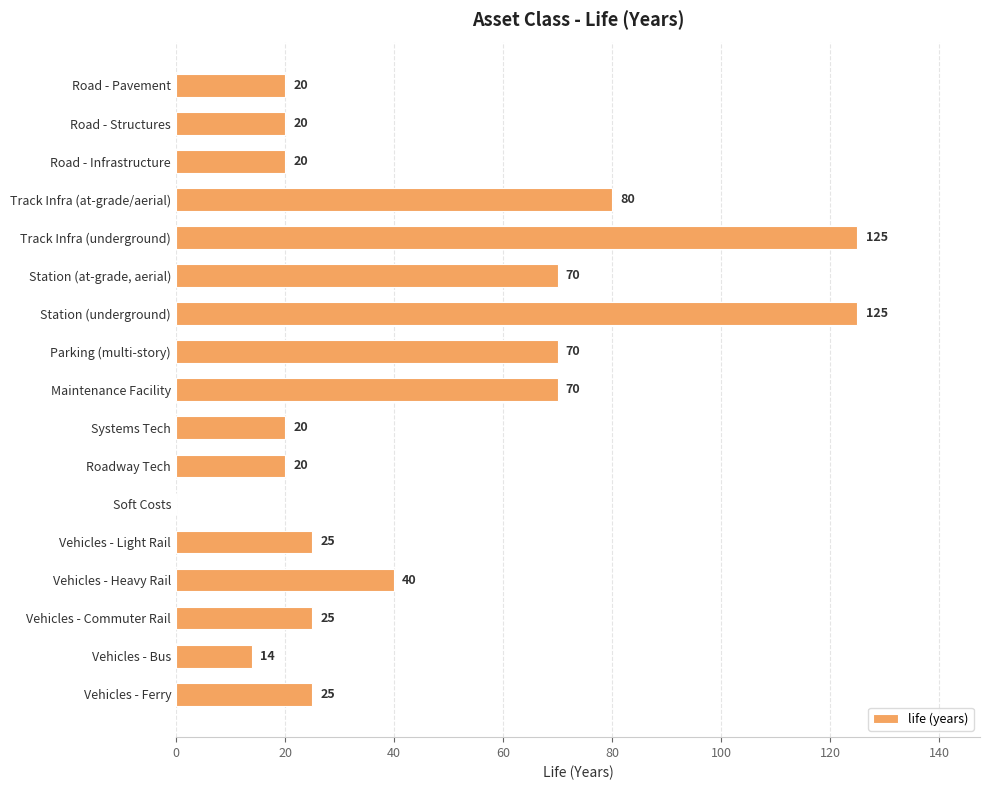

Reading top to bottom, what are all the values shown in this chart?

Road - Pavement=20	Road - Structures=20	Road - Infrastructure=20	Track Infra (at-grade/aerial)=80	Track Infra (underground)=125	Station (at-grade, aerial)=70	Station (underground)=125	Parking (multi-story)=70	Maintenance Facility=70	Systems Tech=20	Roadway Tech=20	Soft Costs=0	Vehicles - Light Rail=25	Vehicles - Heavy Rail=40	Vehicles - Commuter Rail=25	Vehicles - Bus=14	Vehicles - Ferry=25